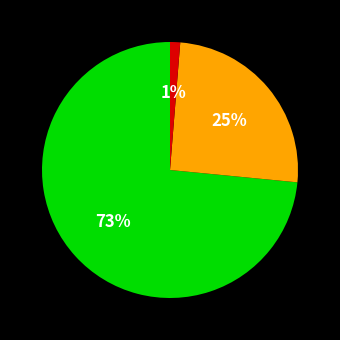

Does any single category account for the majority?

Yes